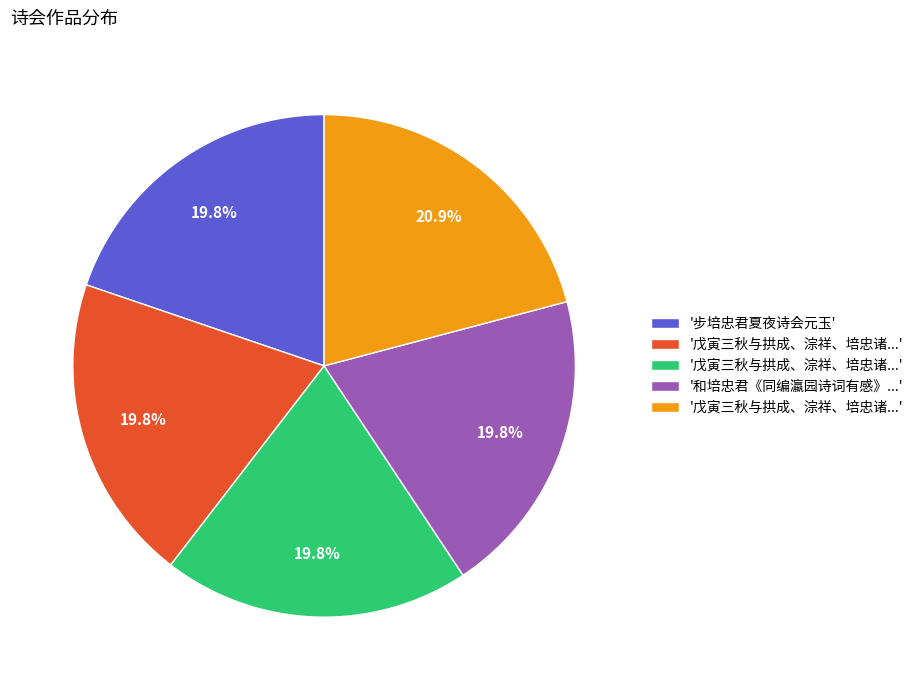

Is there any slice that represents more than half of the pie?

No